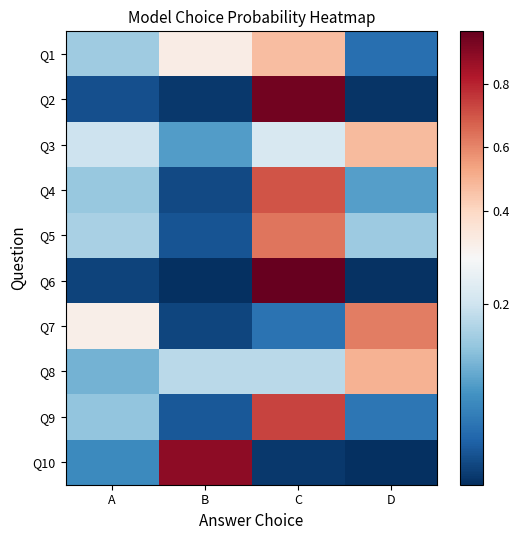

How many categories are shown in the chart?

4